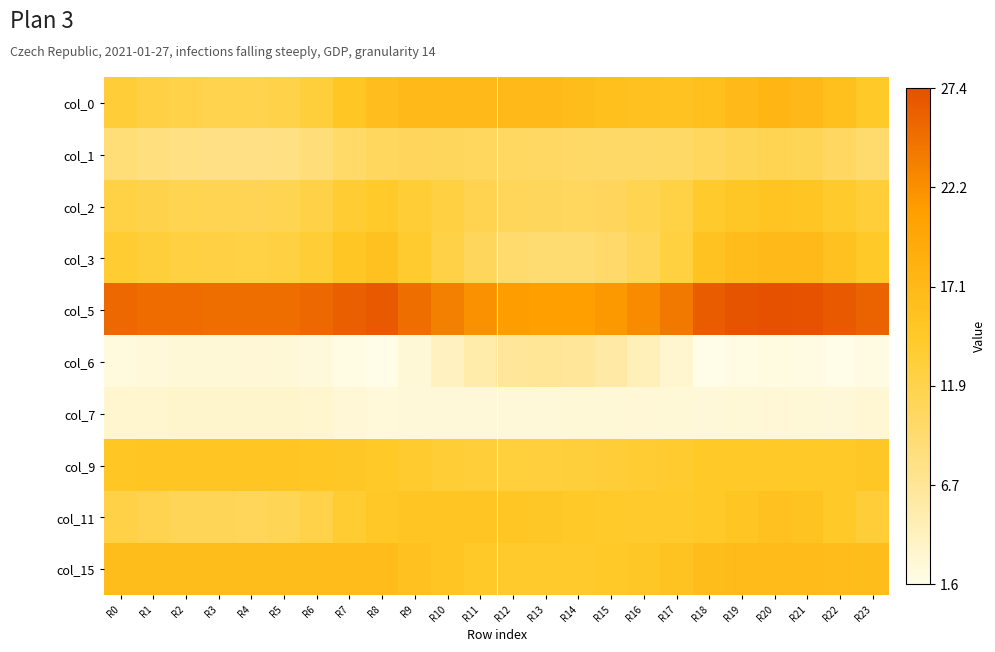

At how many categories does at least one series exceed 27?

2